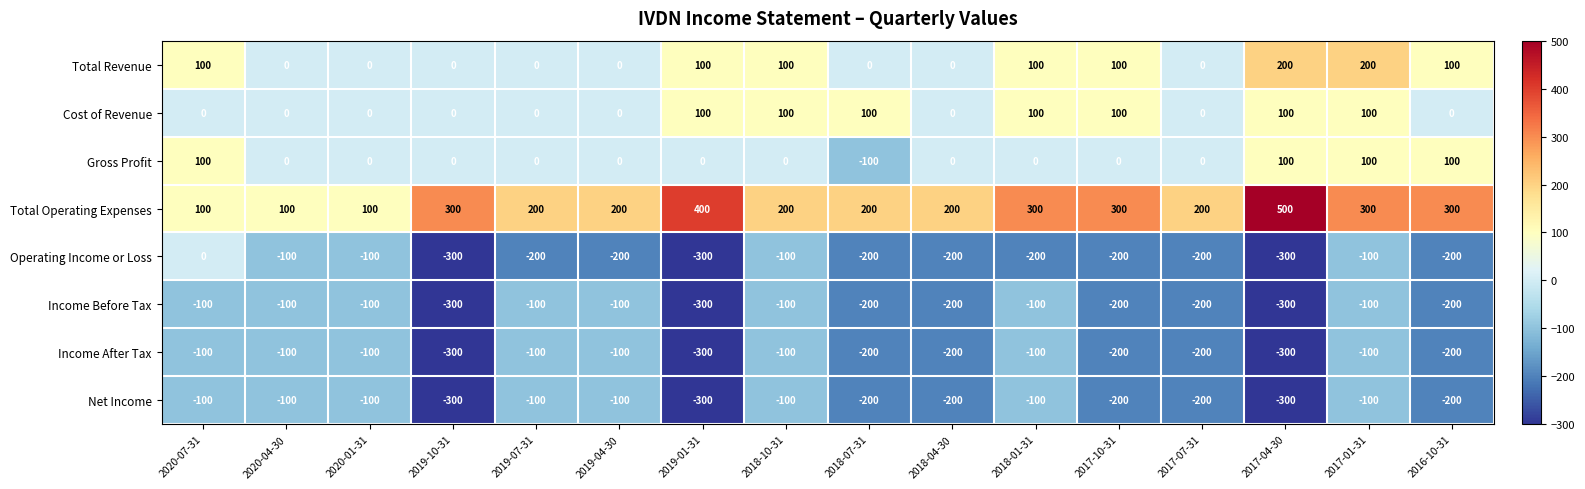

Count the number of categories in the chart.

16